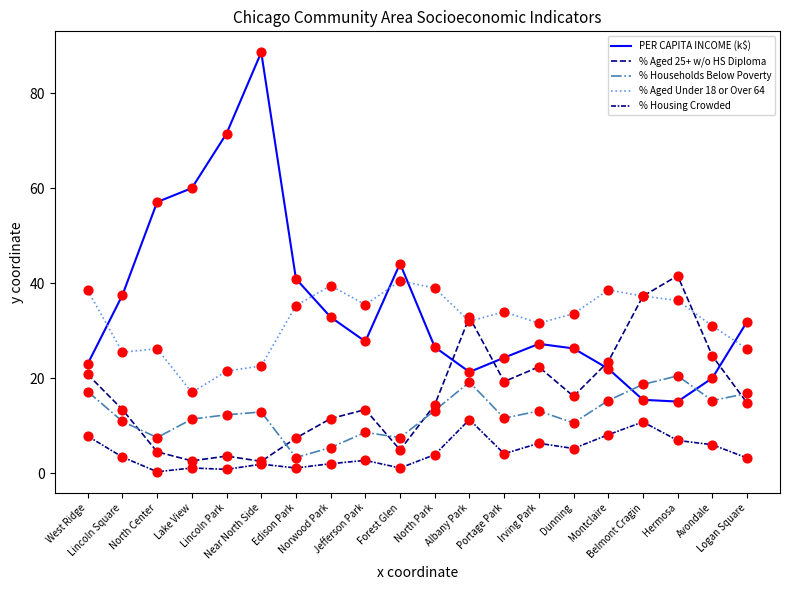

Is this an area chart (filled region under the line)?

No